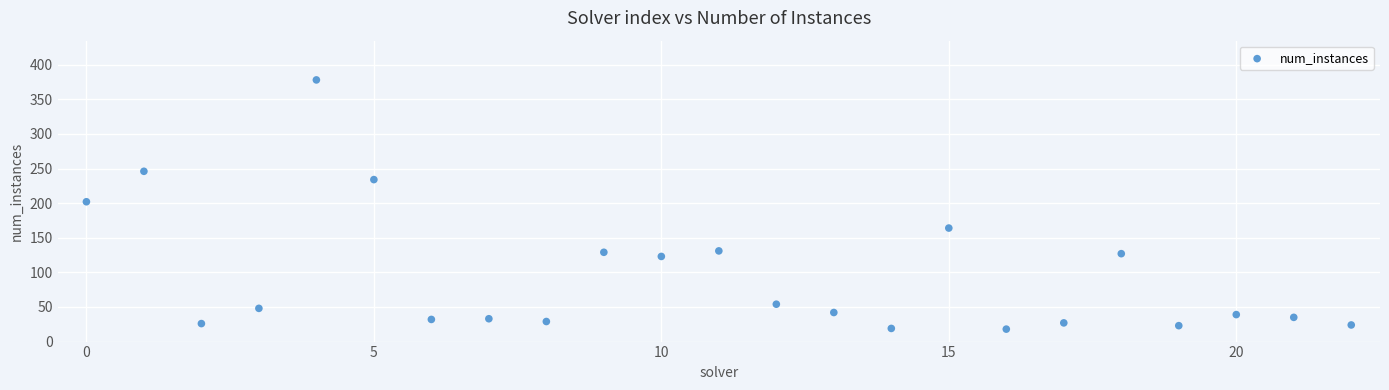

What is the range of Y values (max minus min)?

360